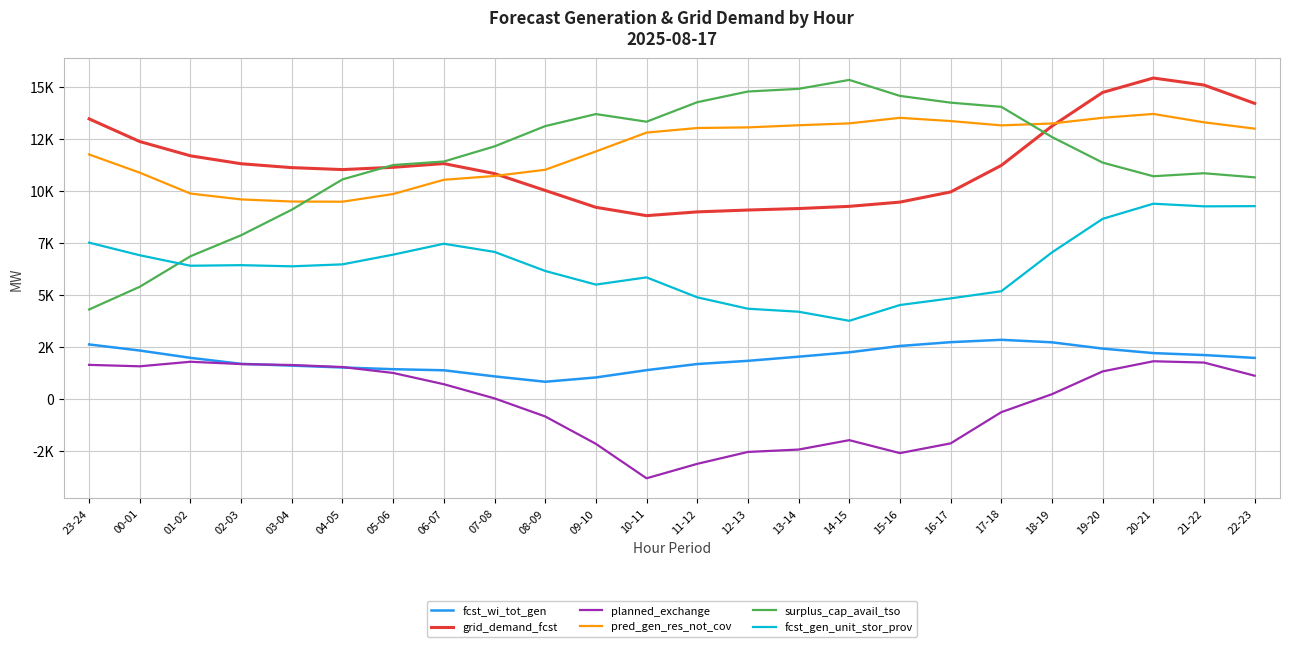

What is the difference between the maximum and minimum values in the fcst_wi_tot_gen series?

2017